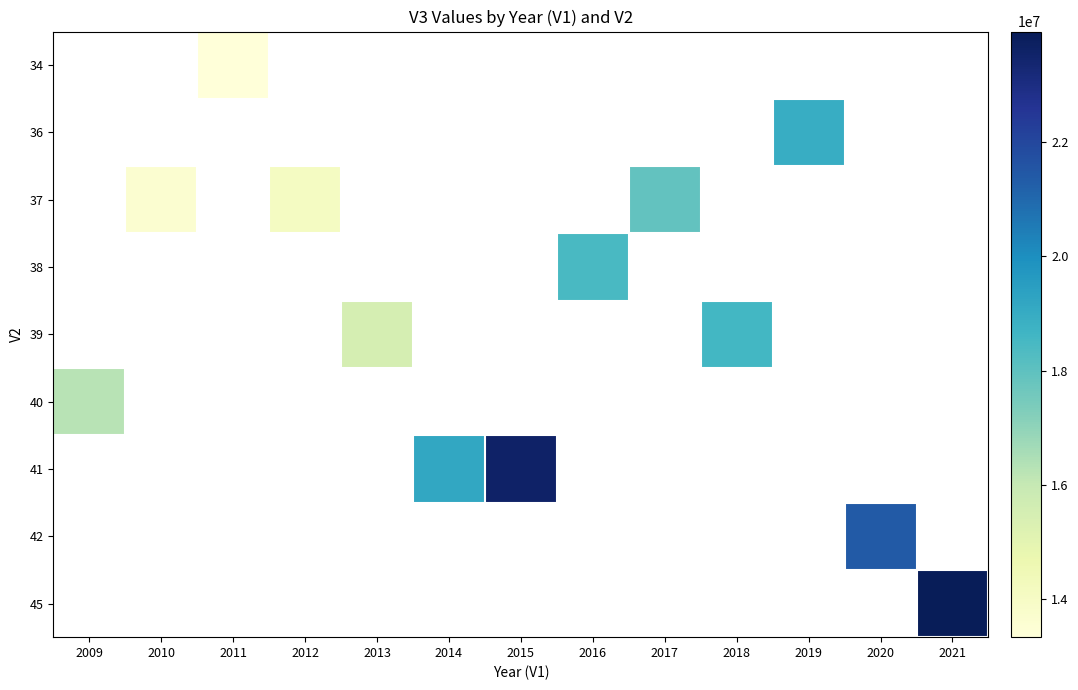

At which category does the chart reach its peak across all series?

2021